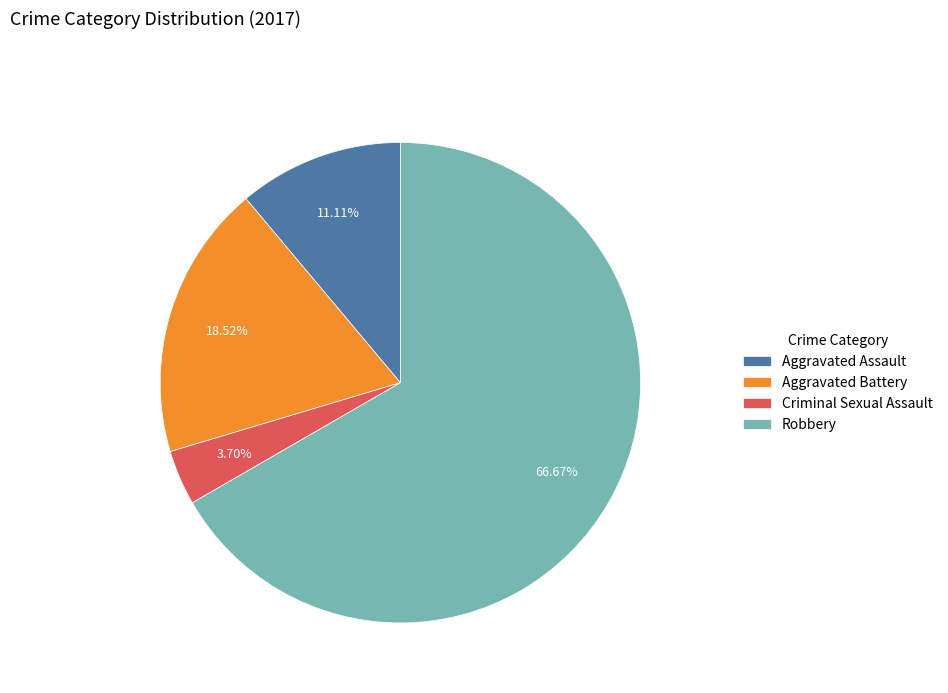

Is Aggravated Assault the majority of the pie?

No